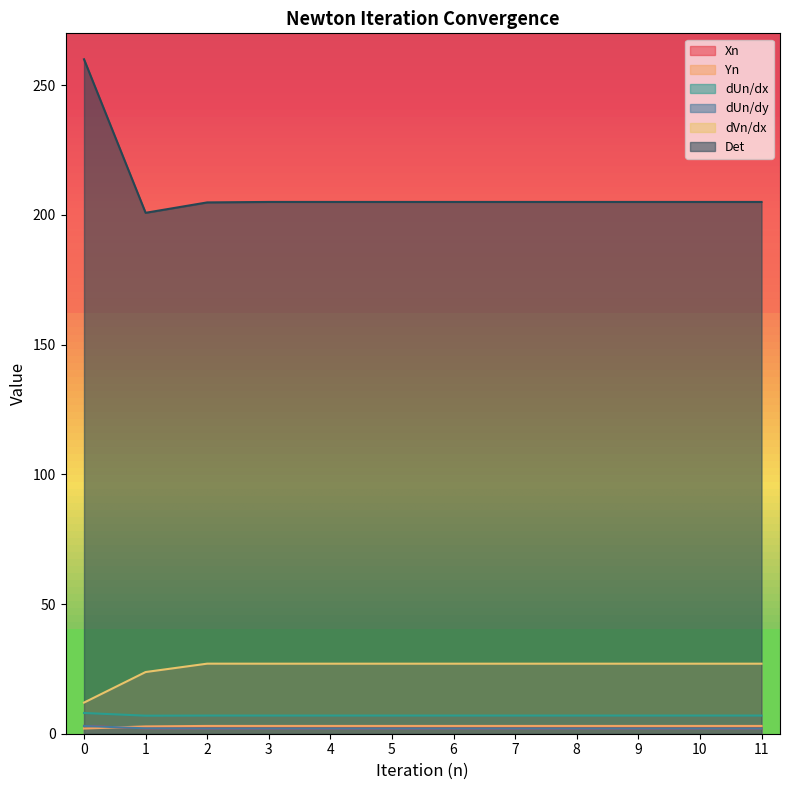

Between 6 and 1, which is larger?

1